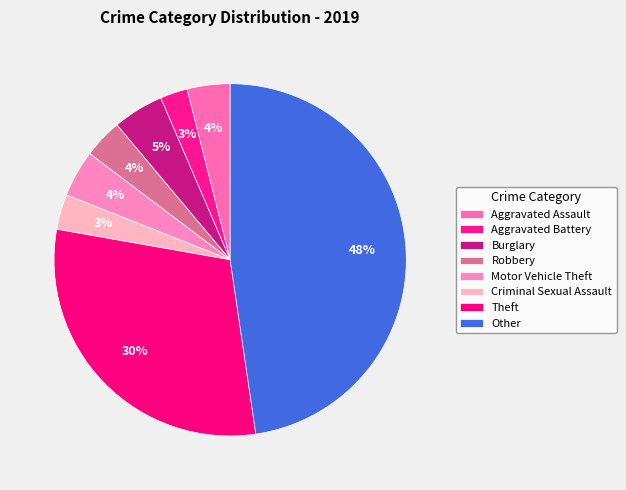

Is the sum of Burglary and Motor Vehicle Theft greater than half?

No